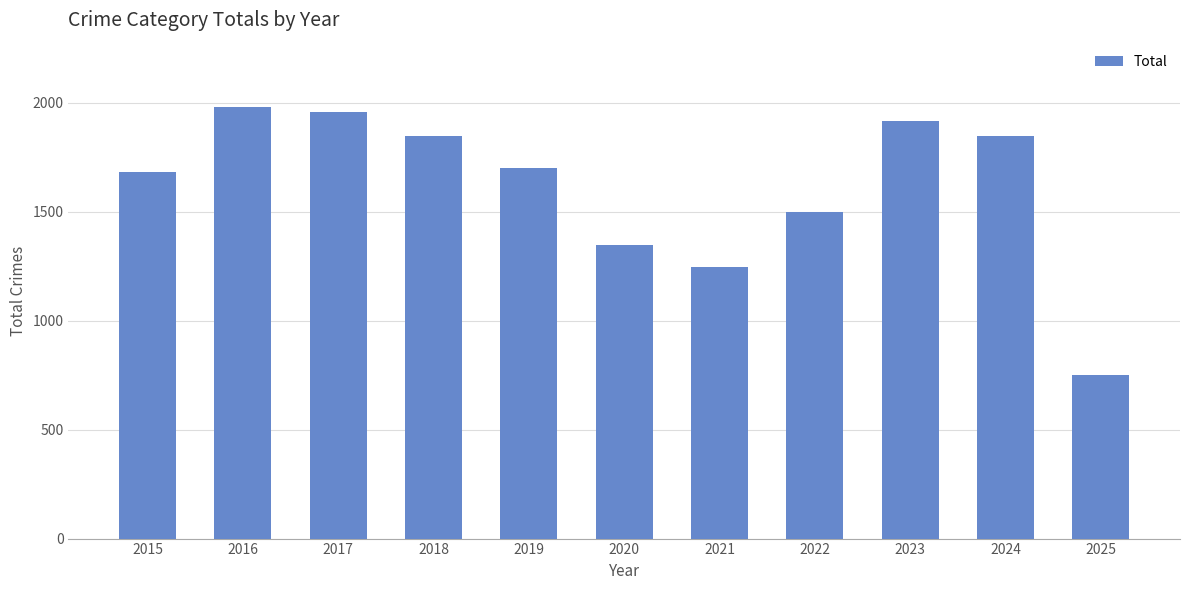

The chart shows a value of 3537 at 2016. True or false?

False